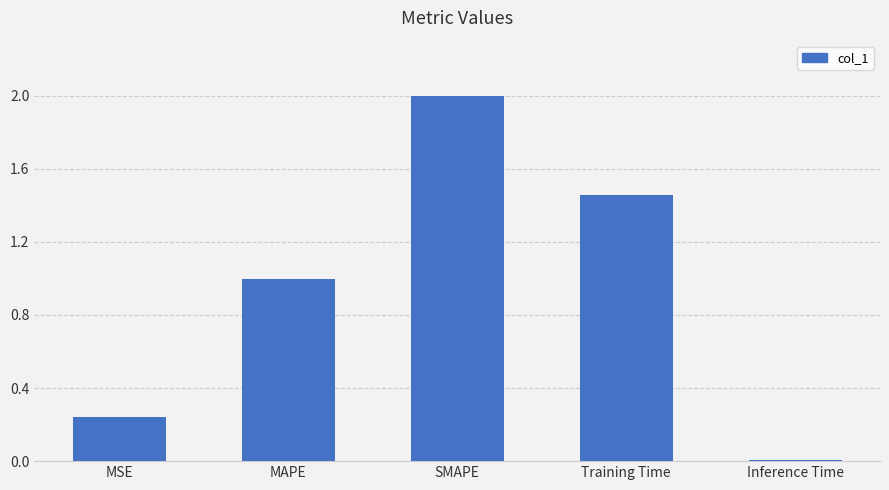

List the labels in order of value, largest first.

SMAPE, Training Time, MAPE, MSE, Inference Time